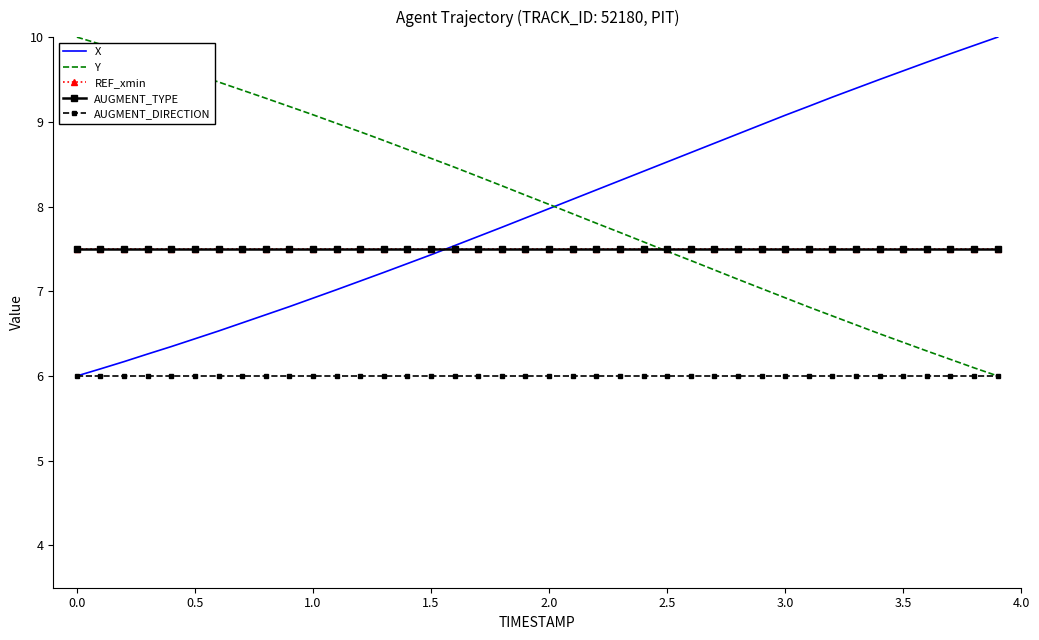

True or false: AUGMENT_TYPE and Y cross at least once.

True